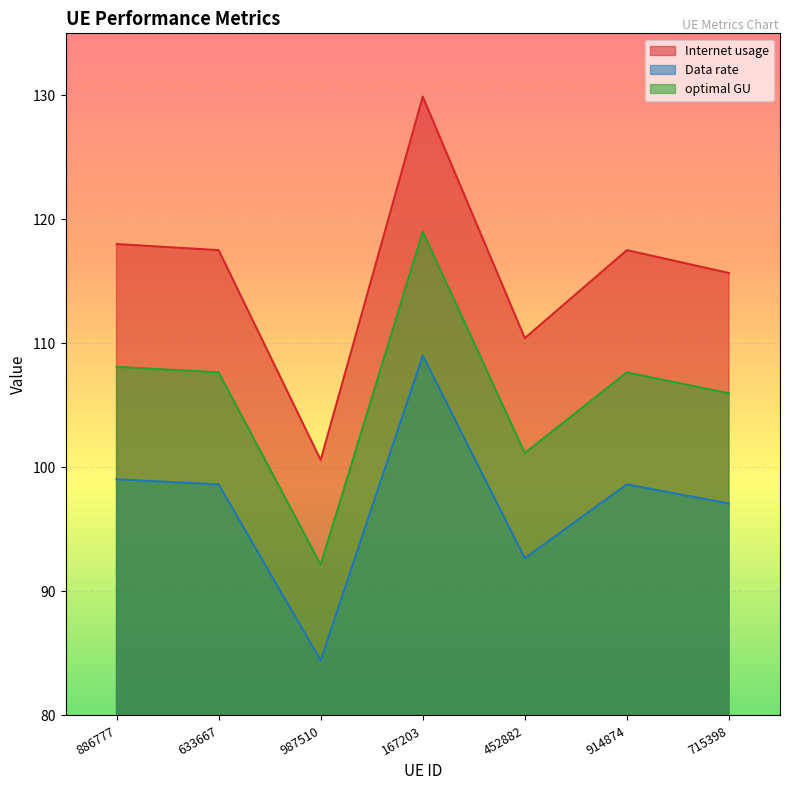

What is the highest value of the optimal GU series?

119.0